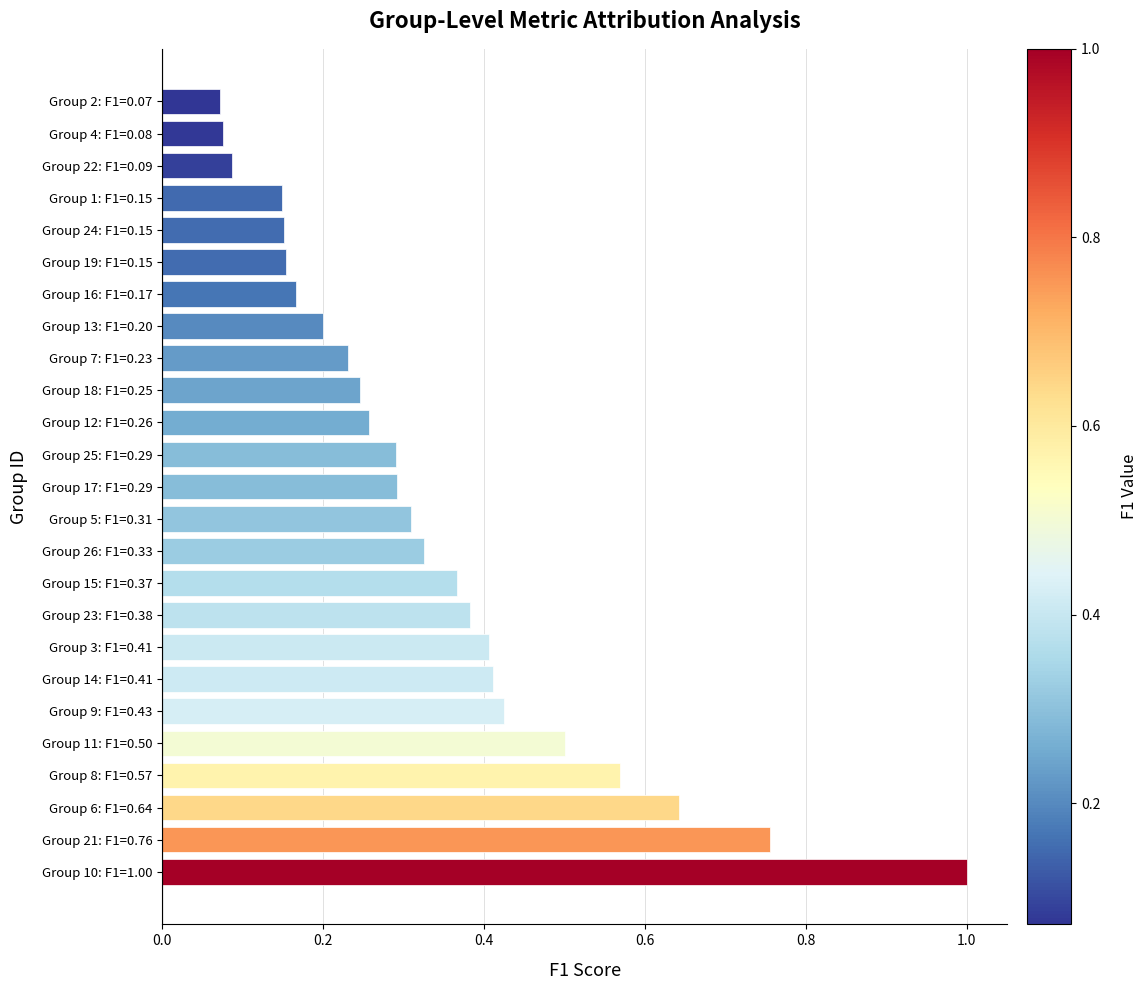

The value at Group 14: F1=0.41 is 0.1. True or false?

False